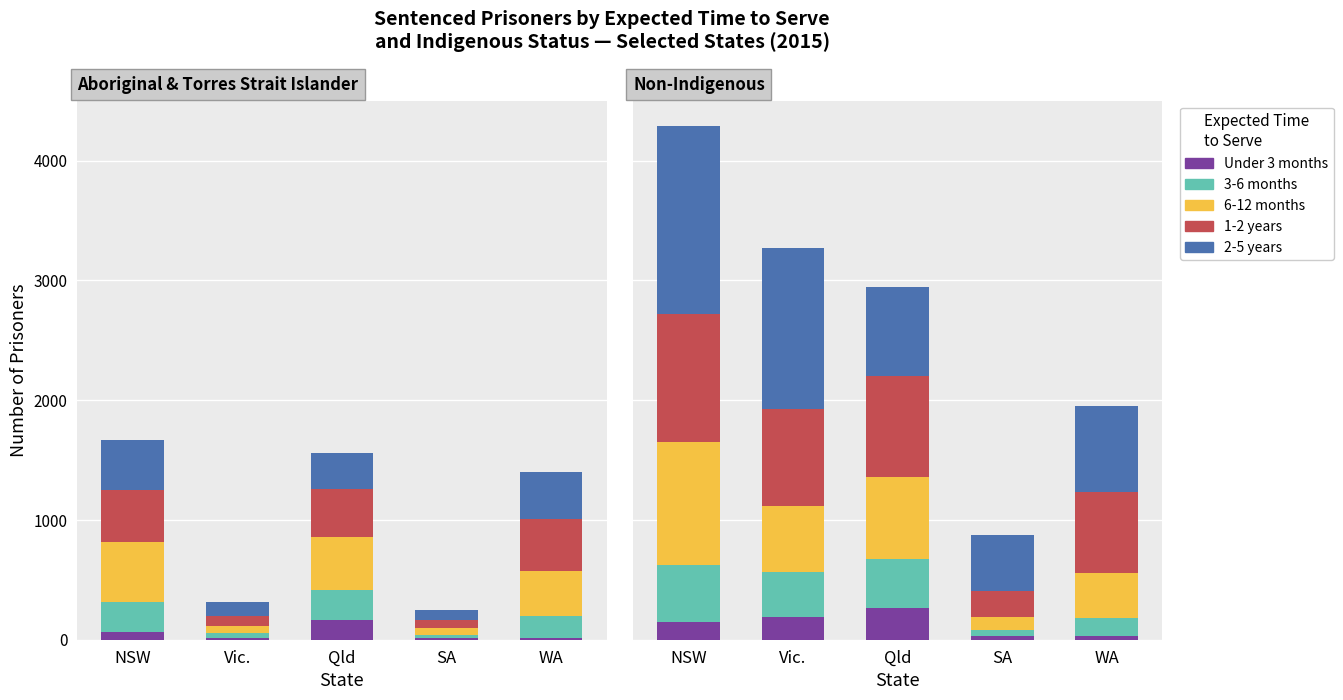

Which label corresponds to the largest value in the chart?

NSW